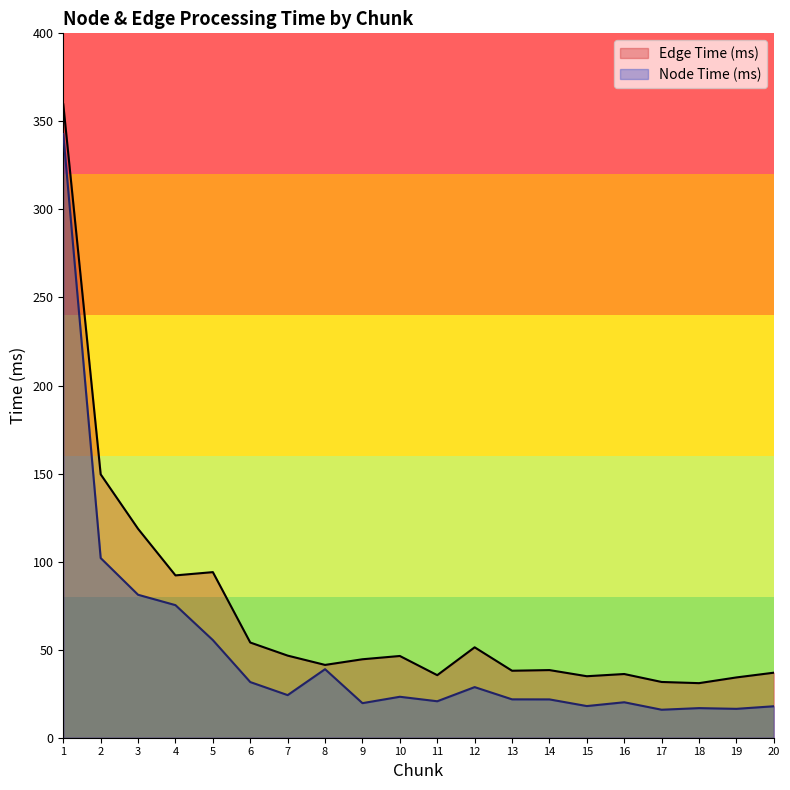

Is the value of Node Time (ms) at 12 greater than the value of Edge Time (ms) at 15?

No